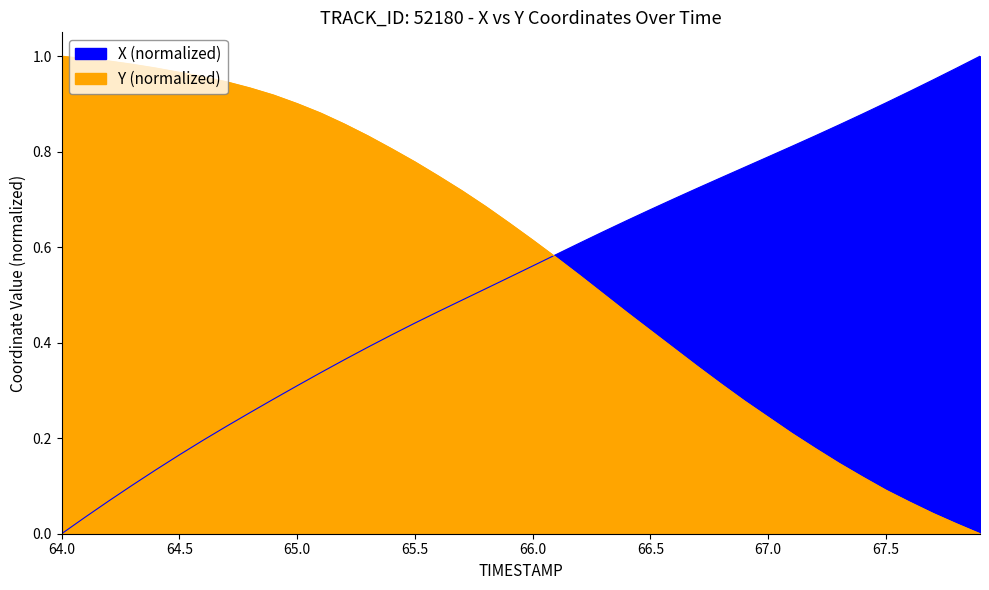

Which series ends up on top after the final intersection of X and Y?

X